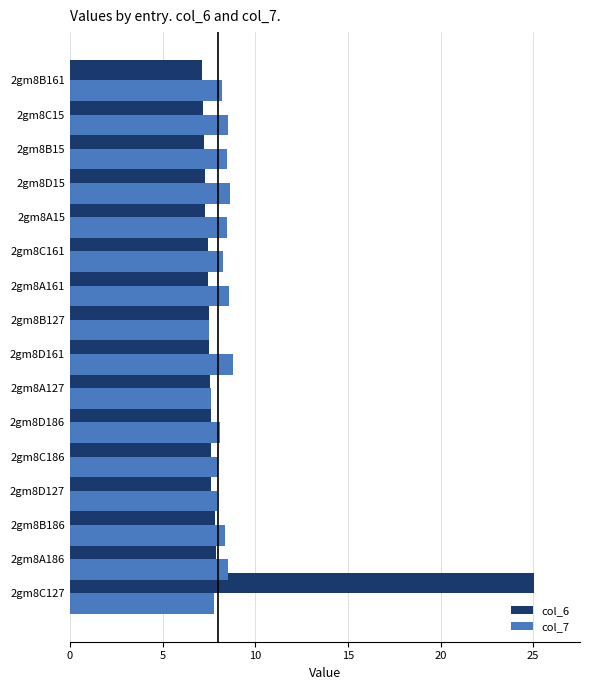

What is the difference between the second highest and second lowest values in the col_7 series?

1.0